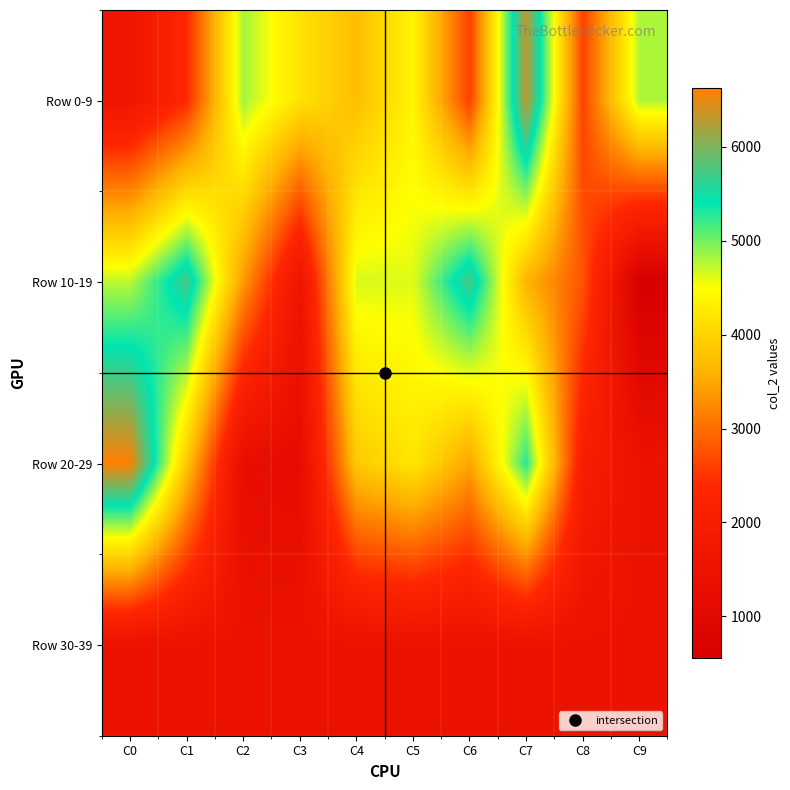

At how many categories does at least one series exceed 2894?

9